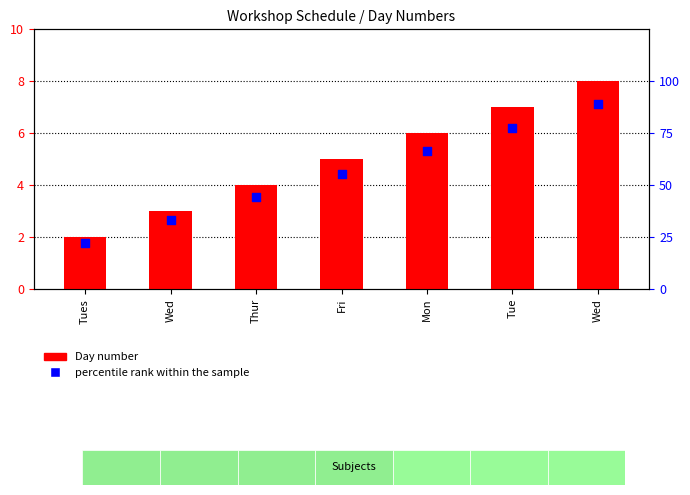

What are all the series names shown in the legend?

Day number, percentile rank within the sample